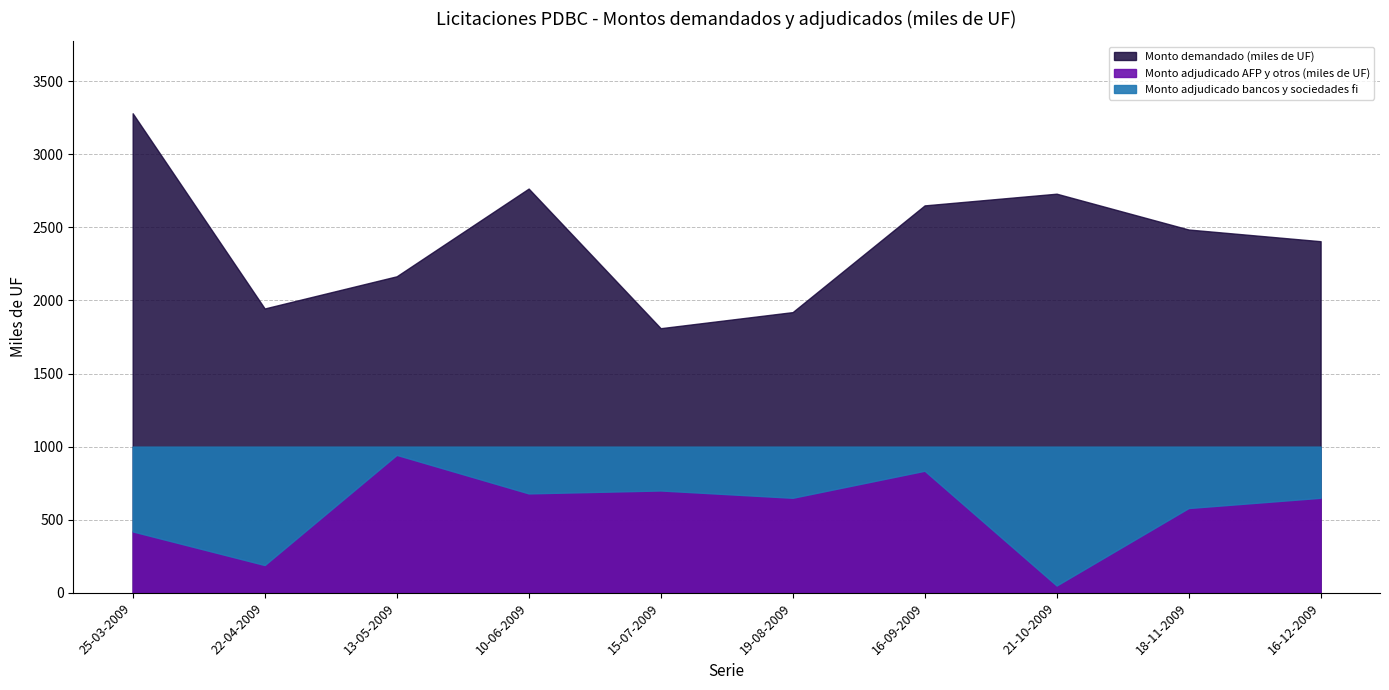

How many interior local peaks does the Monto adjudicado AFP y otros (miles de UF) series have?

3